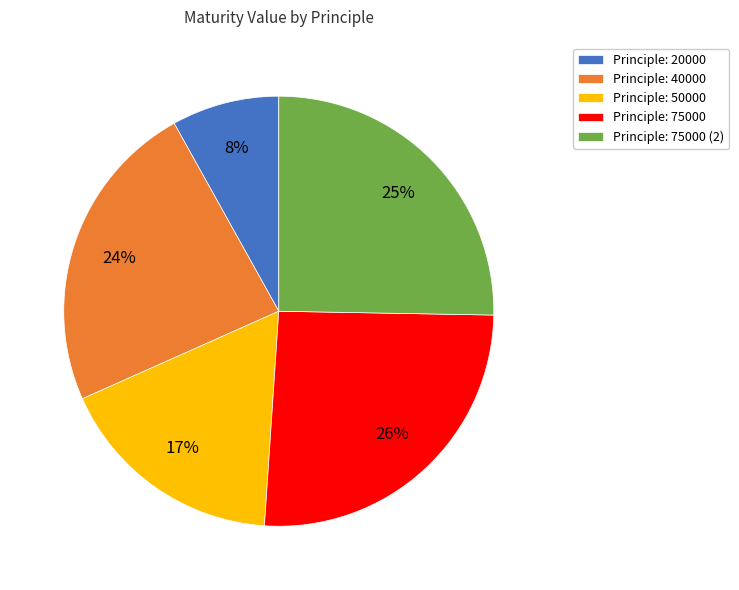

Is there a majority slice in this chart?

No